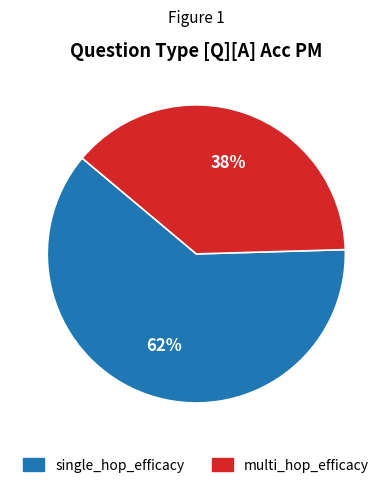

Combined, do multi_hop_efficacy and single_hop_efficacy account for over 50%?

Yes